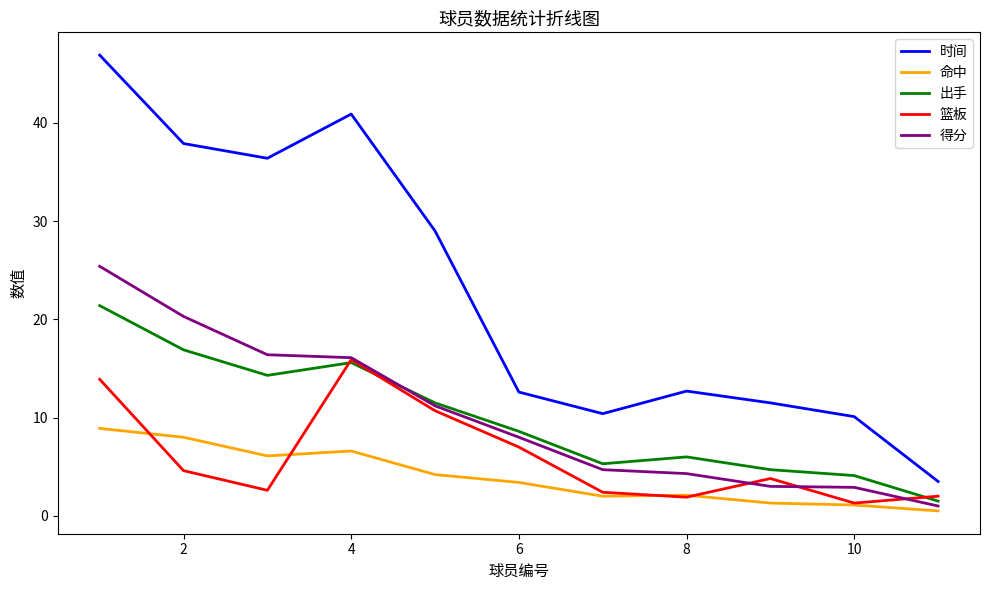

Which series has the largest range (max minus min)?

时间